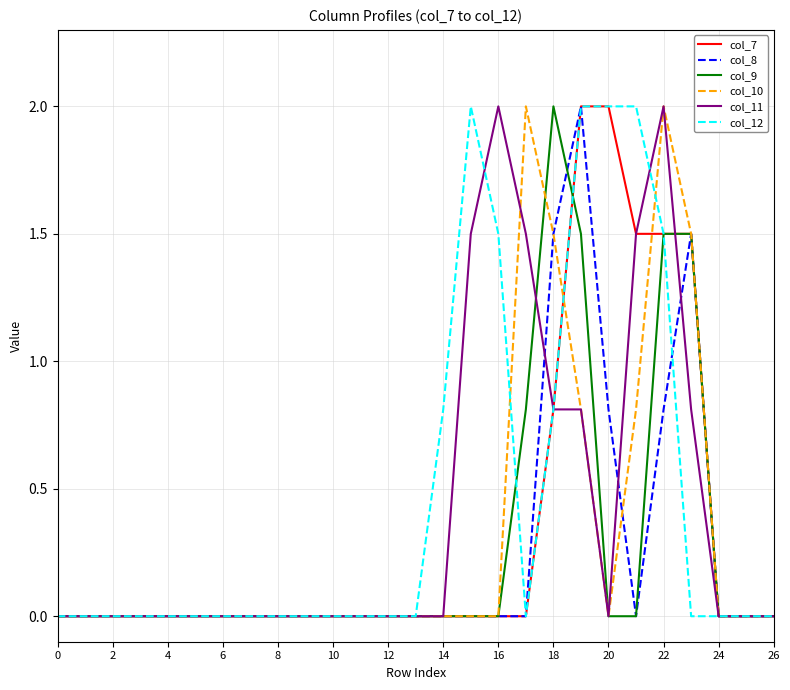

Reading left to right, extract all data points from this chart.

col_7: 0.0	0.0	0.0	0.0	0.0	0.0	0.0	0.0	0.0	0.0	0.0	0.0	0.0	0.0	0.0	0.0	0.0	0.0	0.8	2.0	2.0	1.5	1.5	1.5	0.0	0.0	0.0
col_8: 0.0	0.0	0.0	0.0	0.0	0.0	0.0	0.0	0.0	0.0	0.0	0.0	0.0	0.0	0.0	0.0	0.0	0.0	1.5	2.0	0.8	0.0	0.8	1.5	0.0	0.0	0.0
col_9: 0.0	0.0	0.0	0.0	0.0	0.0	0.0	0.0	0.0	0.0	0.0	0.0	0.0	0.0	0.0	0.0	0.0	0.8	2.0	1.5	0.0	0.0	1.5	1.5	0.0	0.0	0.0
col_10: 0.0	0.0	0.0	0.0	0.0	0.0	0.0	0.0	0.0	0.0	0.0	0.0	0.0	0.0	0.0	0.0	0.0	2.0	1.5	0.8	0.0	0.8	2.0	1.5	0.0	0.0	0.0
col_11: 0.0	0.0	0.0	0.0	0.0	0.0	0.0	0.0	0.0	0.0	0.0	0.0	0.0	0.0	0.0	1.5	2.0	1.5	0.8	0.8	0.0	1.5	2.0	0.8	0.0	0.0	0.0
col_12: 0.0	0.0	0.0	0.0	0.0	0.0	0.0	0.0	0.0	0.0	0.0	0.0	0.0	0.0	0.8	2.0	1.5	0.0	0.8	2.0	2.0	2.0	1.5	0.0	0.0	0.0	0.0